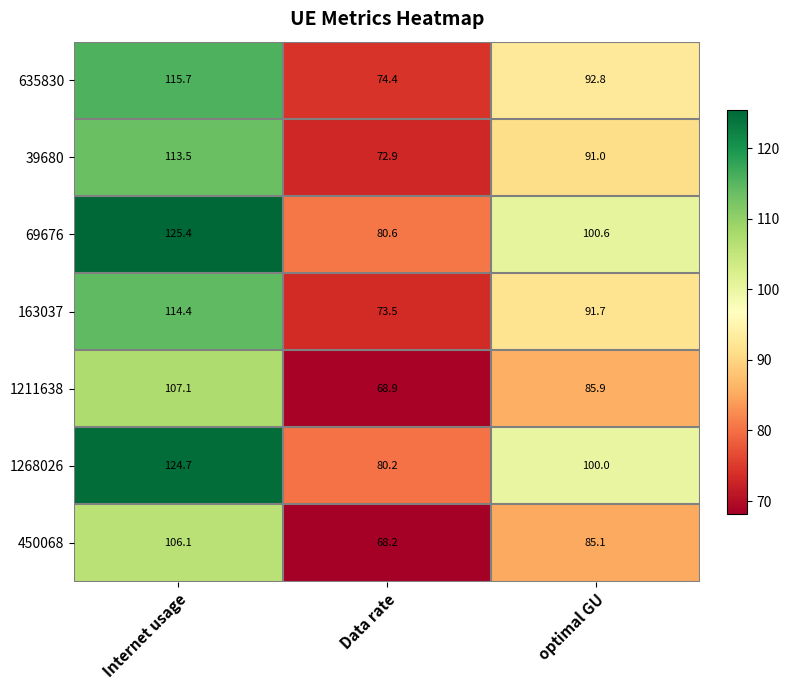

Read the 1211638 value at Internet usage.

107.1